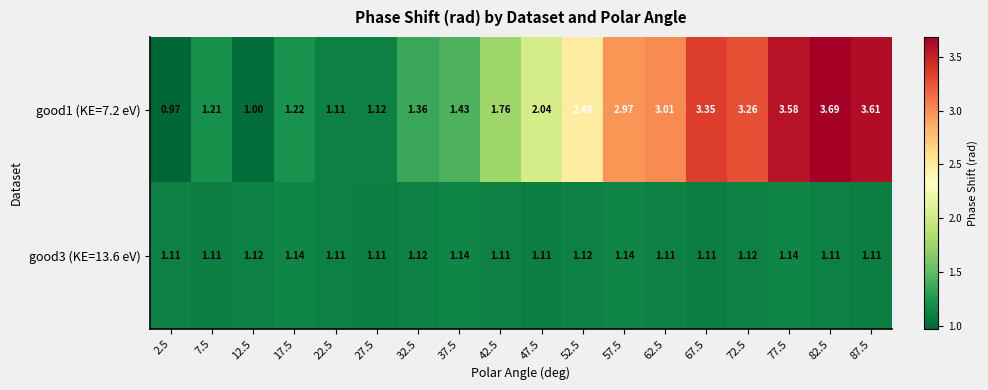

Is the value of good1 (KE=7.2 eV) at 47.5 greater than the value of good3 (KE=13.6 eV) at 47.5?

Yes